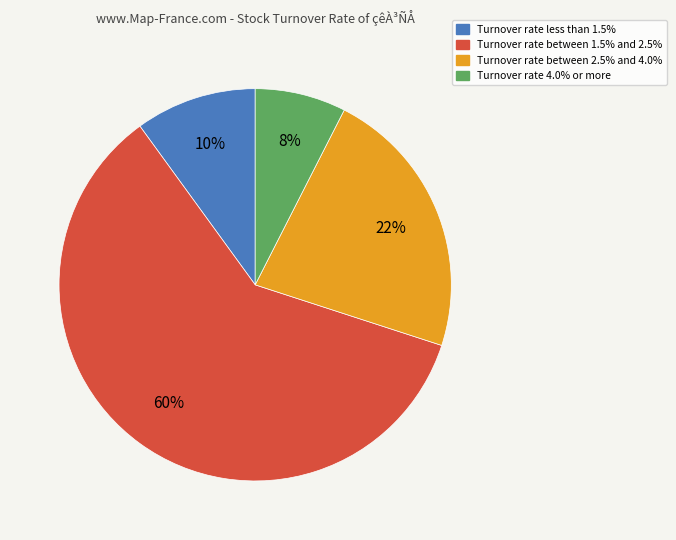

Count the number of slices in the pie.

4